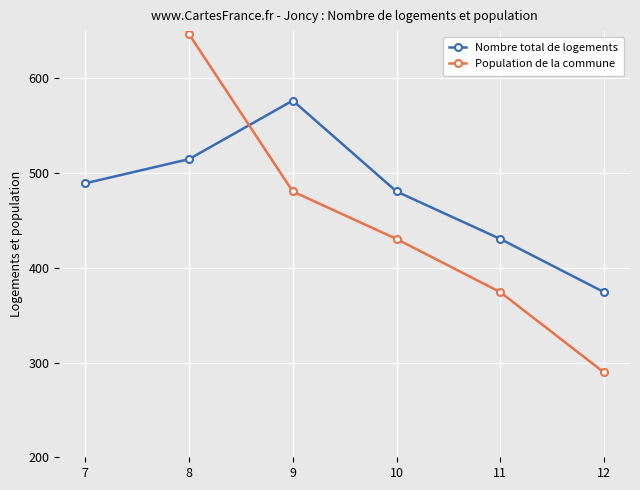

Where do Population de la commune and Nombre total de logements first cross each other?

8 and 9